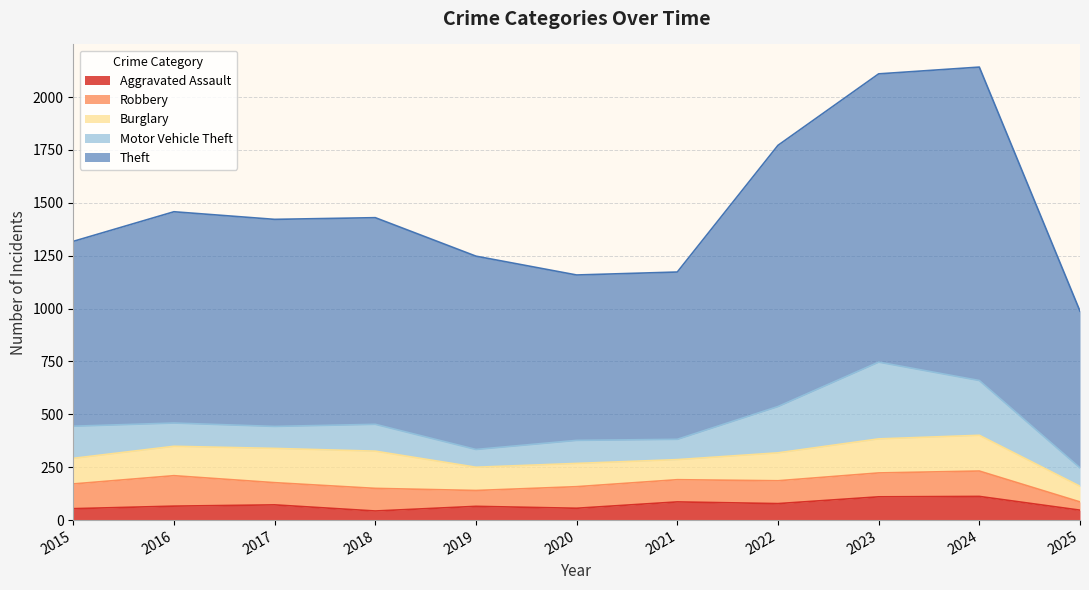

Reading right to left, list all the values displayed in this chart.

Aggravated Assault: 47	112	110	78	86	56	65	43	72	66	54
Robbery: 39	120	113	108	105	102	75	107	105	144	117
Burglary: 74	169	161	132	95	110	110	176	162	139	121
Motor Vehicle Theft: 87	259	363	219	96	109	84	127	104	110	152
Theft: 741	1482	1363	1235	791	782	914	977	979	999	874